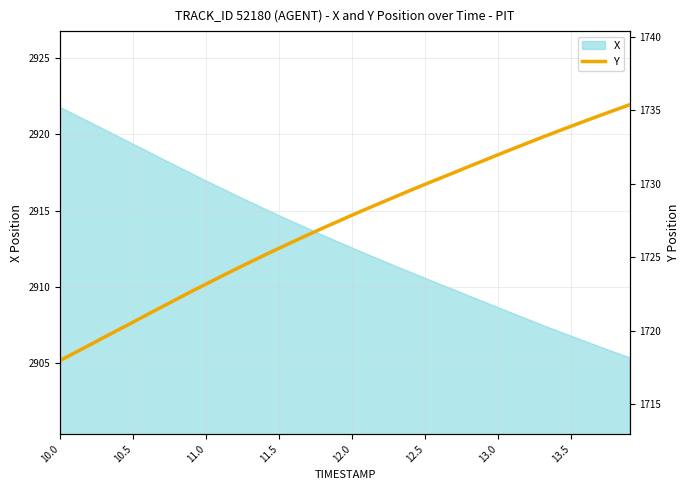

What is the smallest value displayed?

1718.0